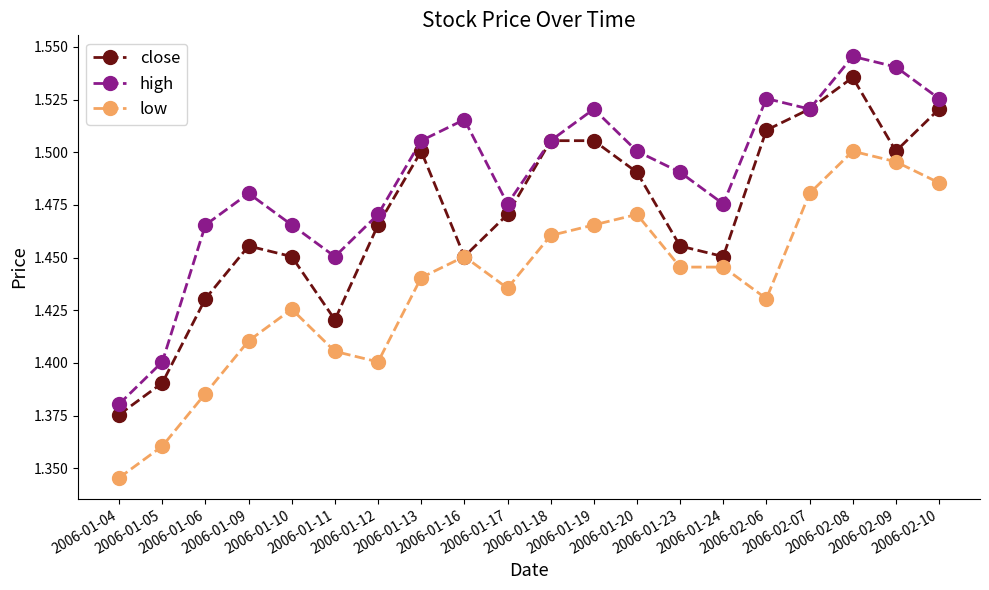

What is the label of the 13th point from the left?

2006-01-20